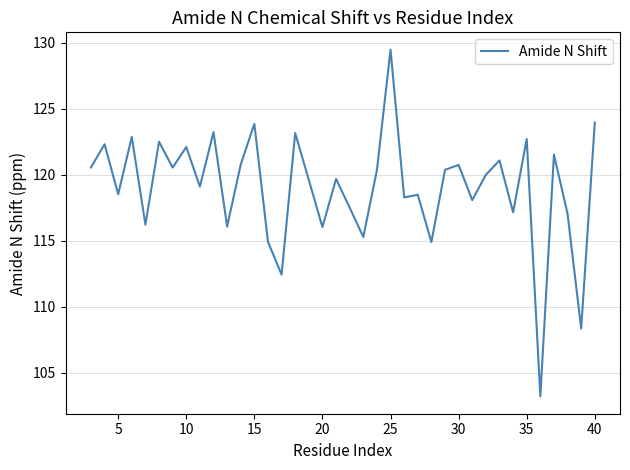

What is the minimum value shown in the chart?

103.2